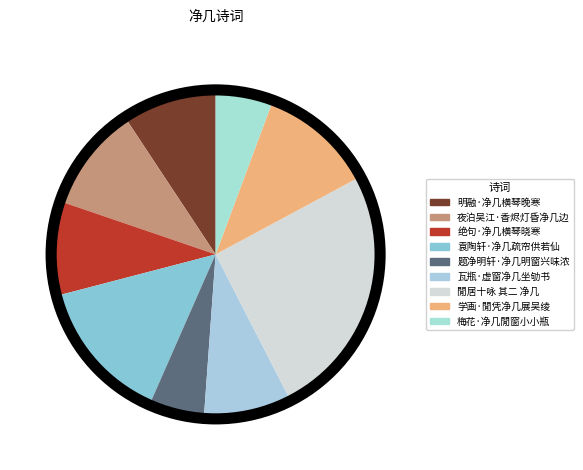

Count the number of slices in the pie.

9